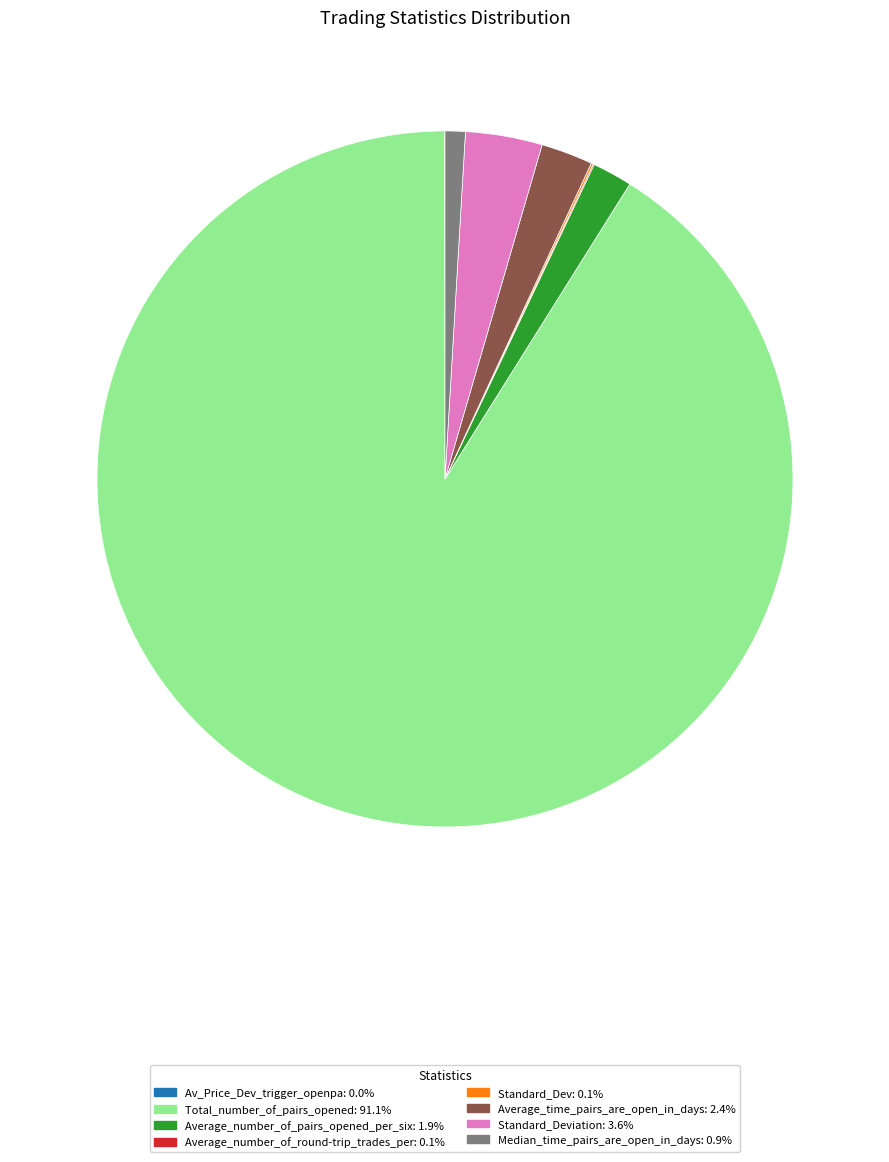

Does any single category account for the majority?

Yes